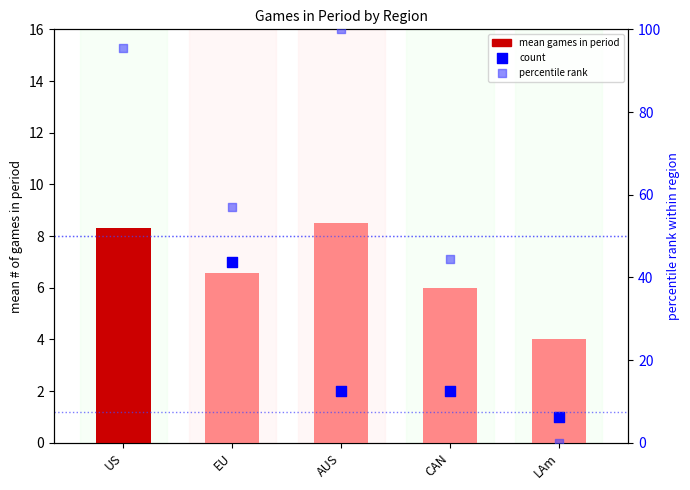

Which series has the largest total across all categories?

percentile rank